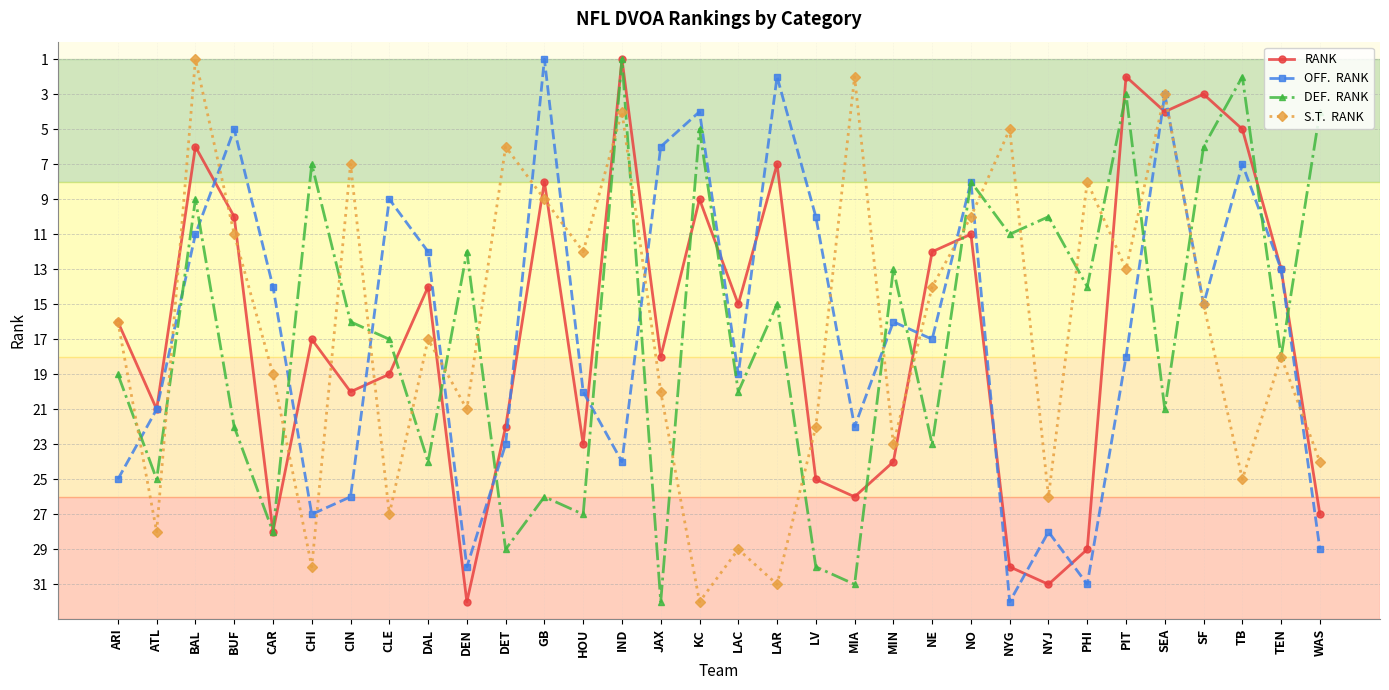

How many distinct data groups are displayed?

4